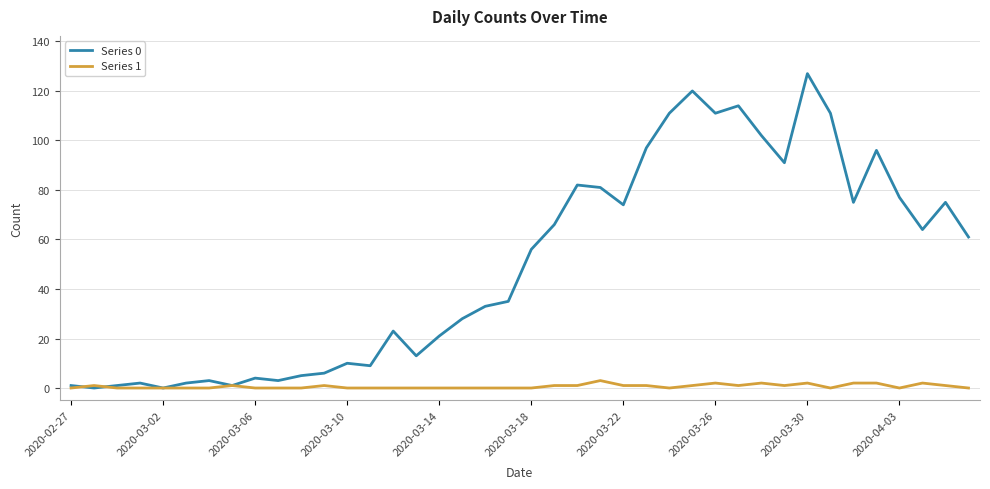

Which series has the largest range (max minus min)?

Series 0